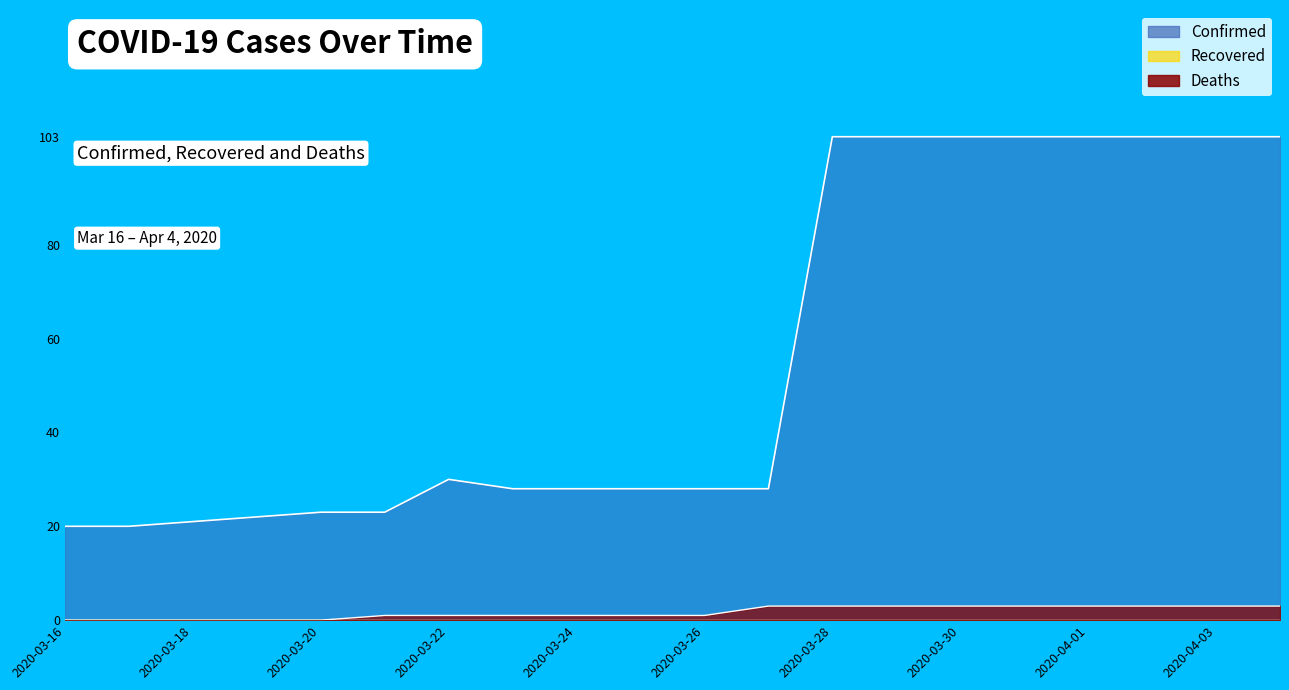

At which category is the sum across all series the highest?

2020-03-28